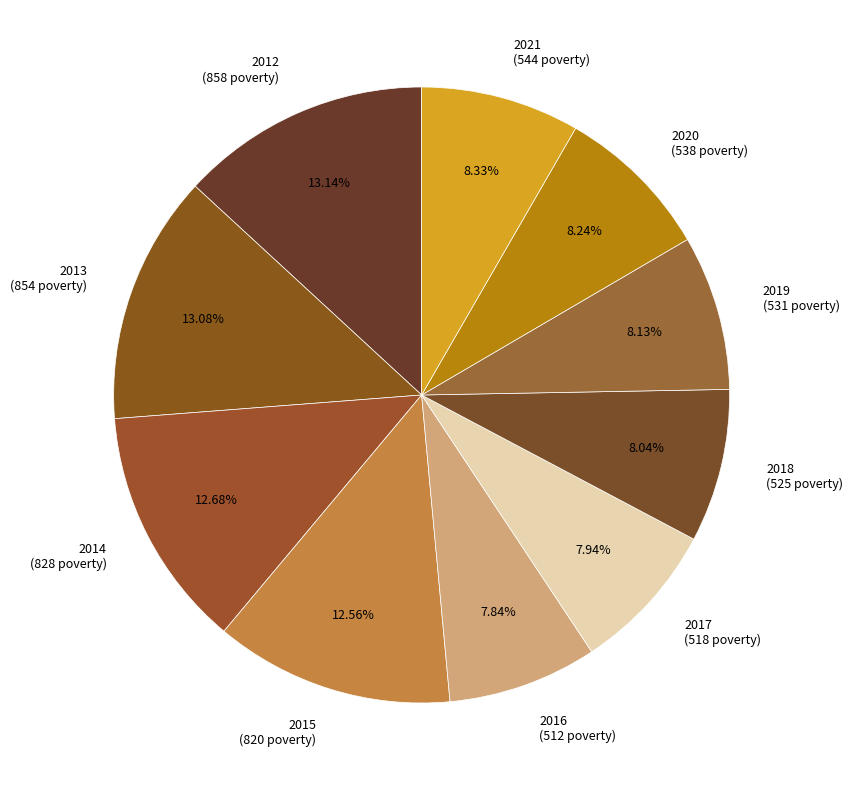

Is the sum of 2016 (512 poverty) and 2018 (525 poverty) greater than half?

No